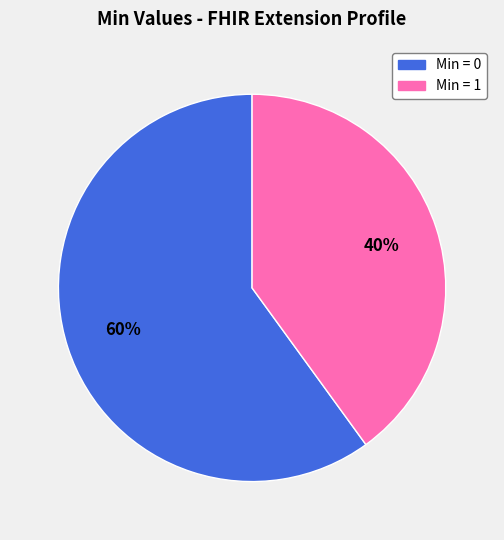

Does any single category account for the majority?

Yes